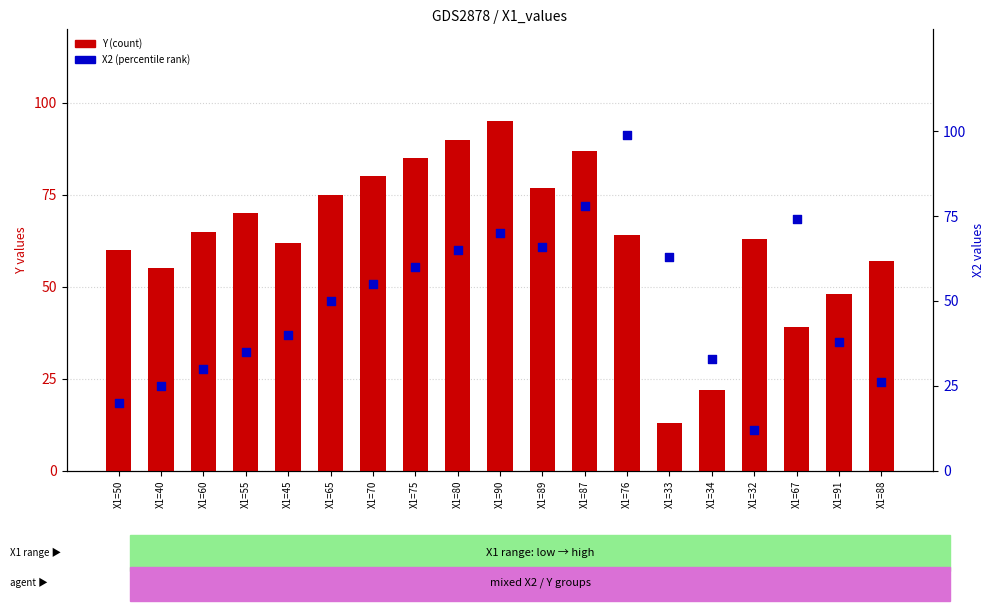

Which series contains the lowest Y value?

X2 (percentile rank)